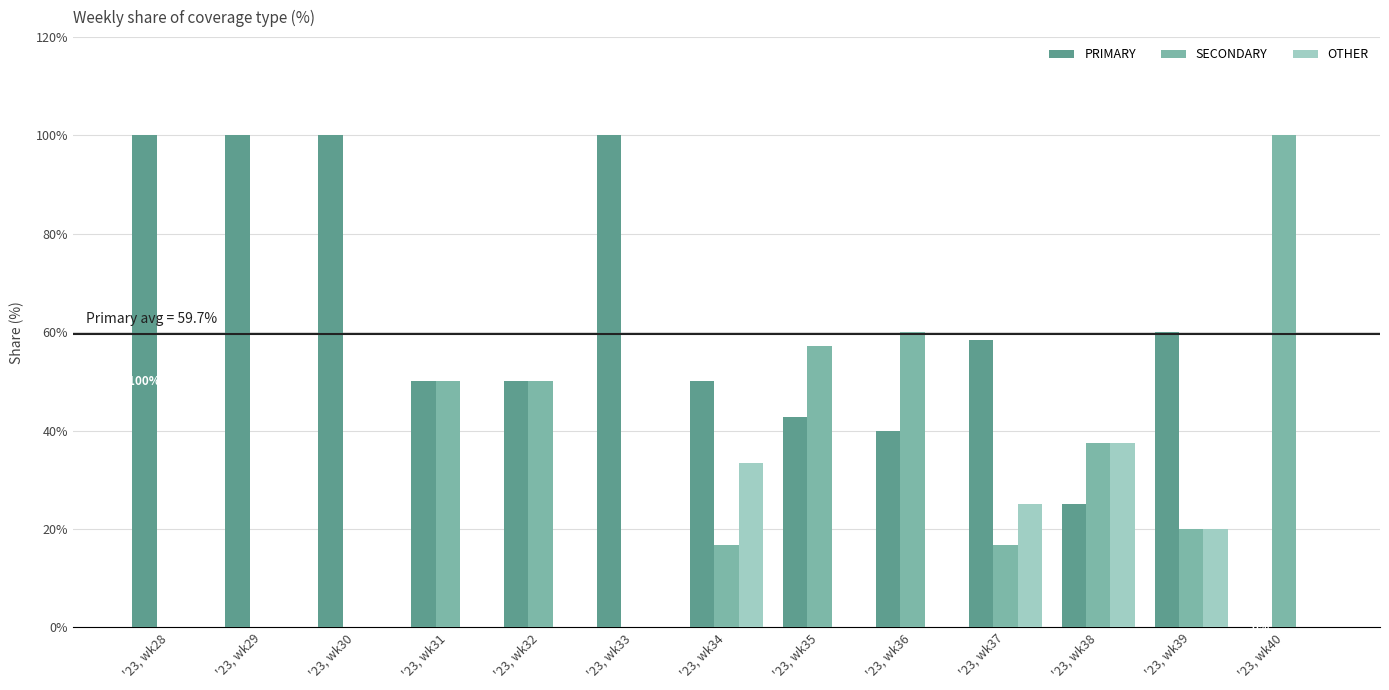

Count the number of data series in this chart.

3